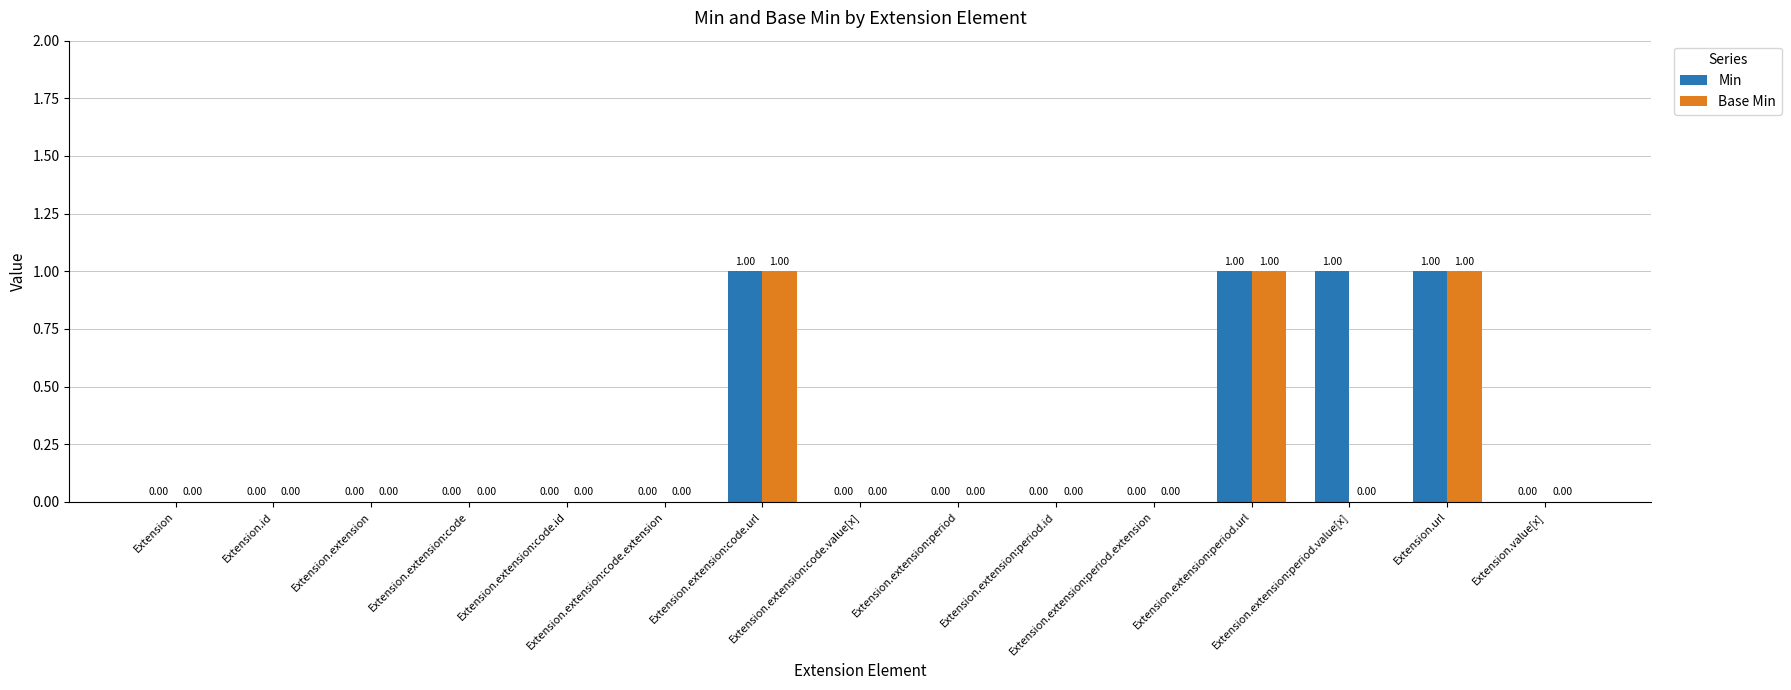

What is the sum of all Min values?

4